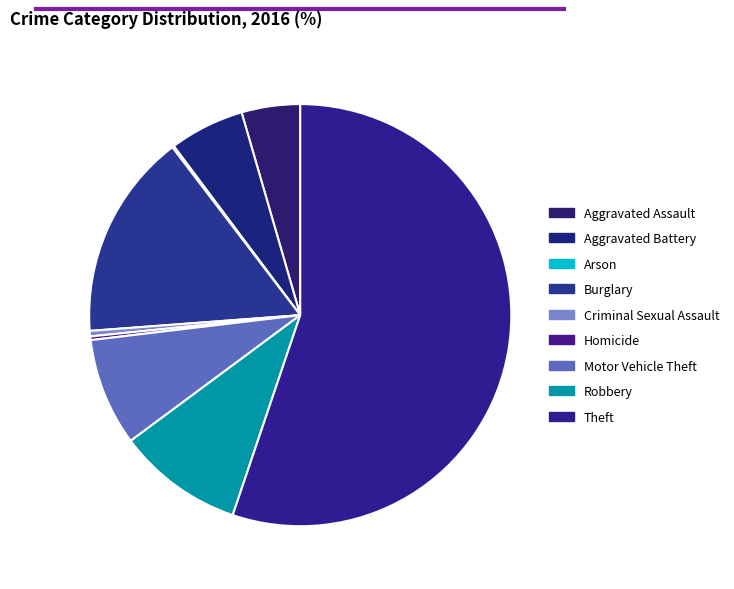

How many segments does this pie chart have?

9